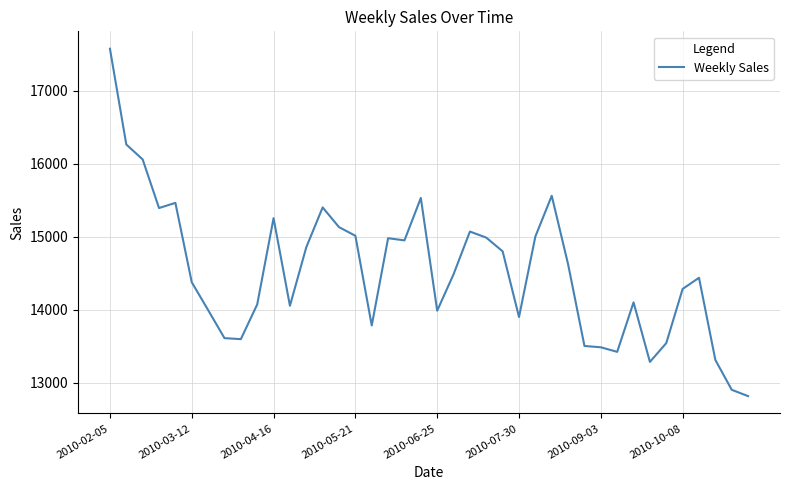

What is the difference between the second highest and second lowest values?

3362.6